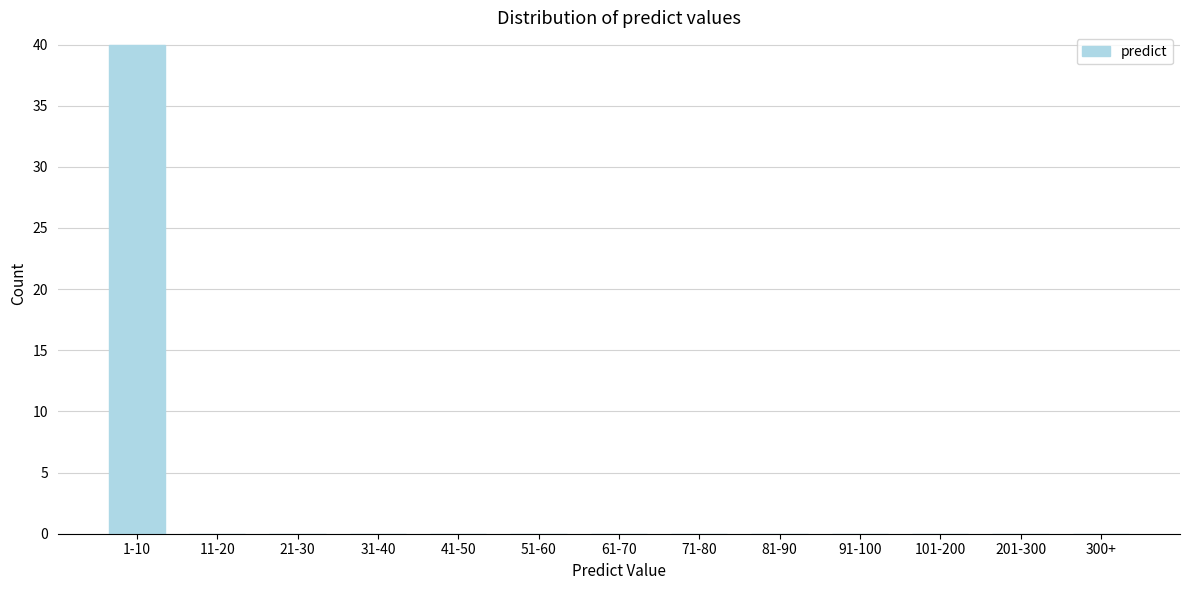

Reading left to right, what are all the values shown in this chart?

1-10=40	11-20=0	21-30=0	31-40=0	41-50=0	51-60=0	61-70=0	71-80=0	81-90=0	91-100=0	101-200=0	201-300=0	300+=0